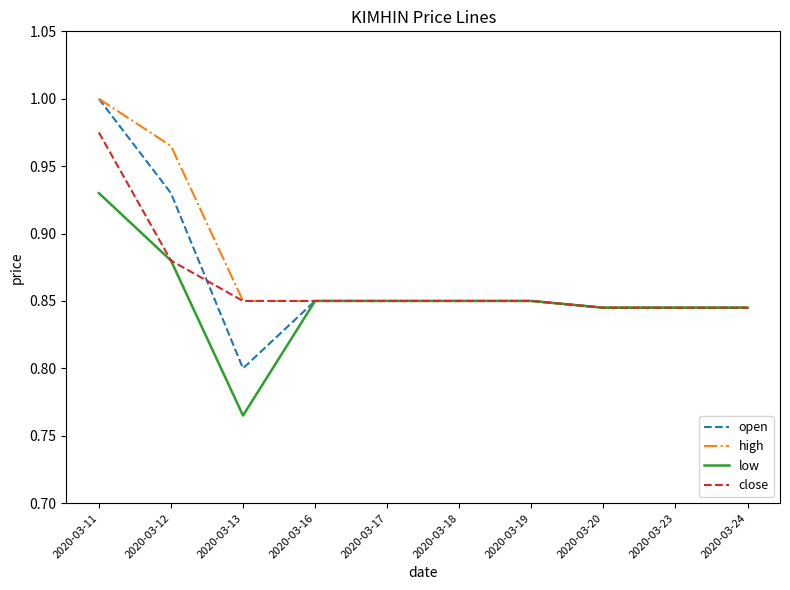

Which series has the widest spread of values?

open